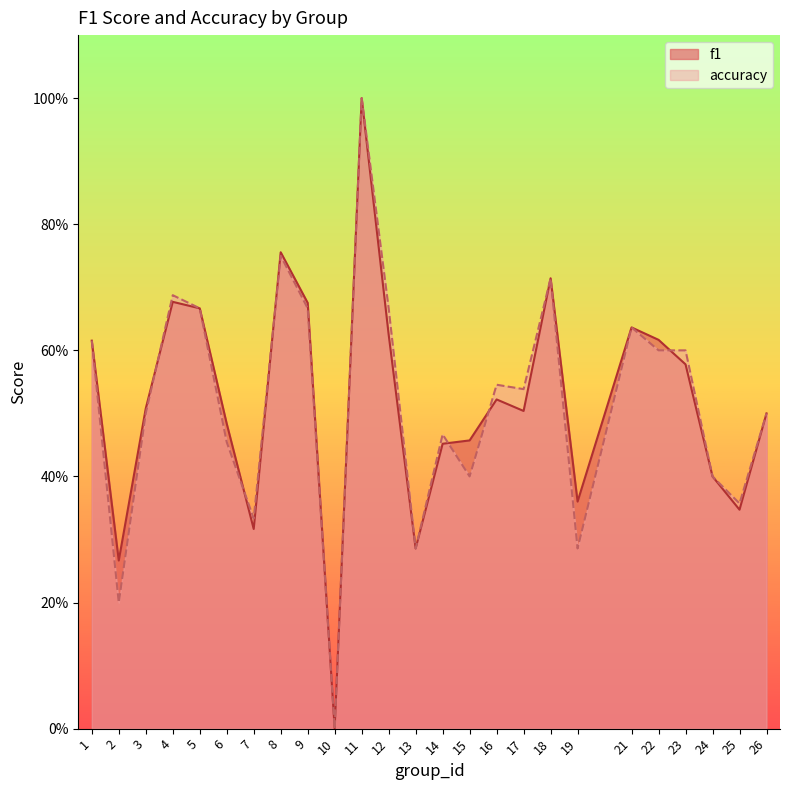

The f1 series shows 0.7 at 5. True or false?

True